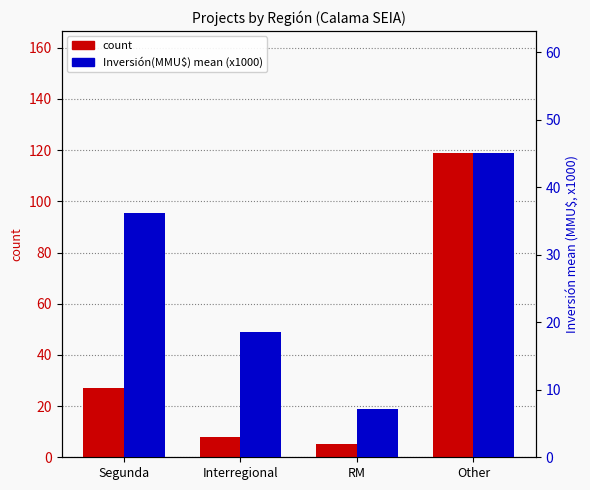

Rank the series at Interregional from lowest to highest value.

count, Inversión(MMU$) mean (x1000)